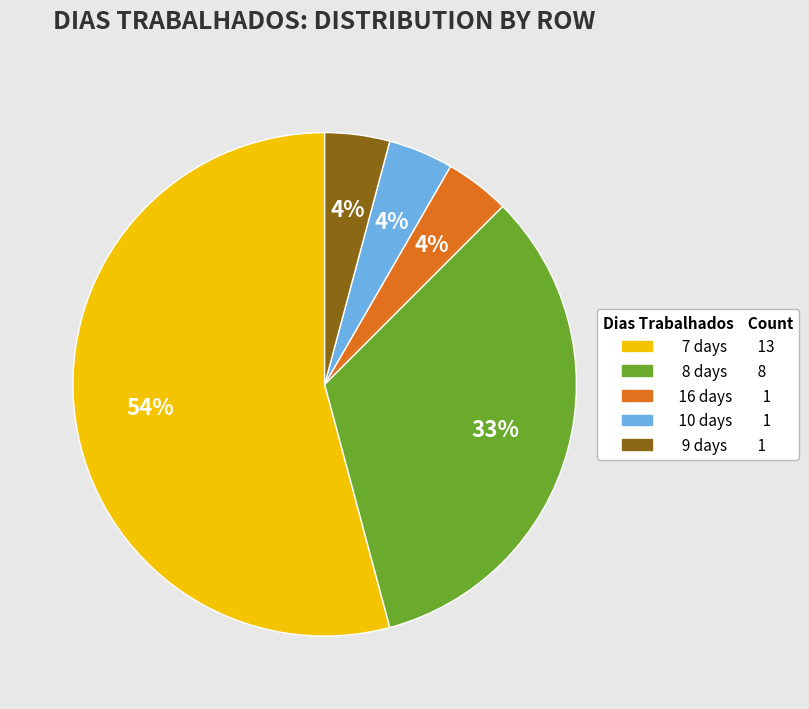

Does any single category account for the majority?

Yes